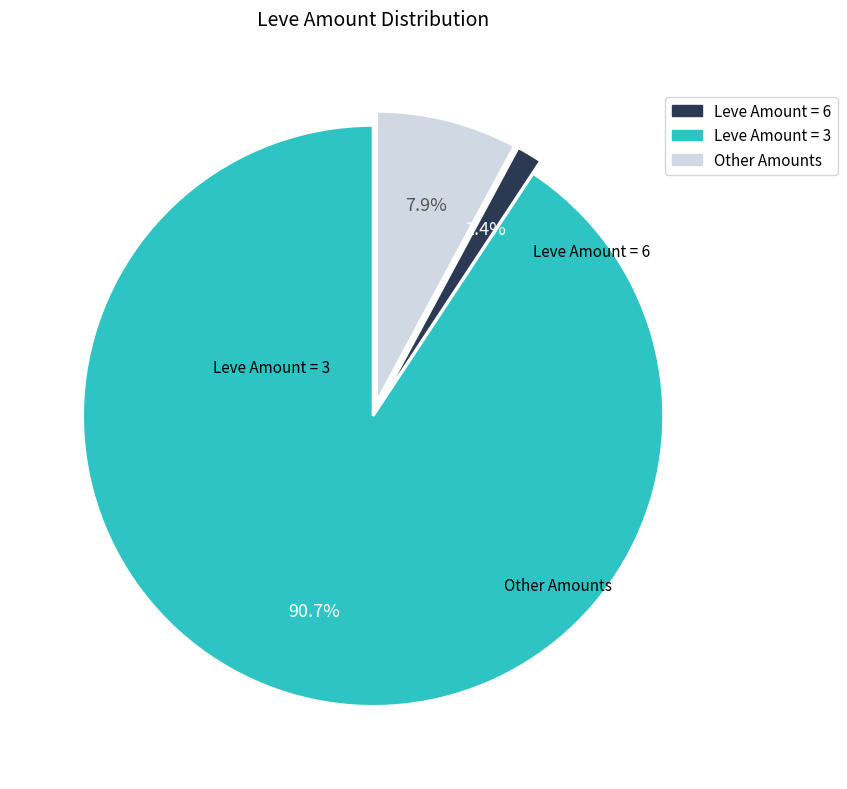

Is there any slice that represents more than half of the pie?

Yes